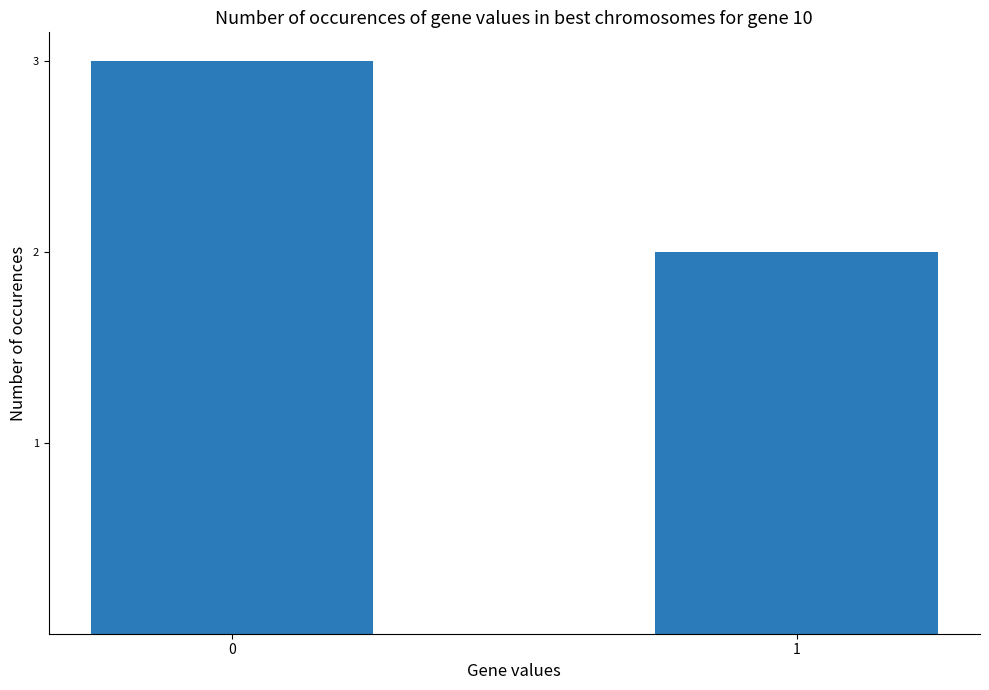

How many series are shown in this chart?

1